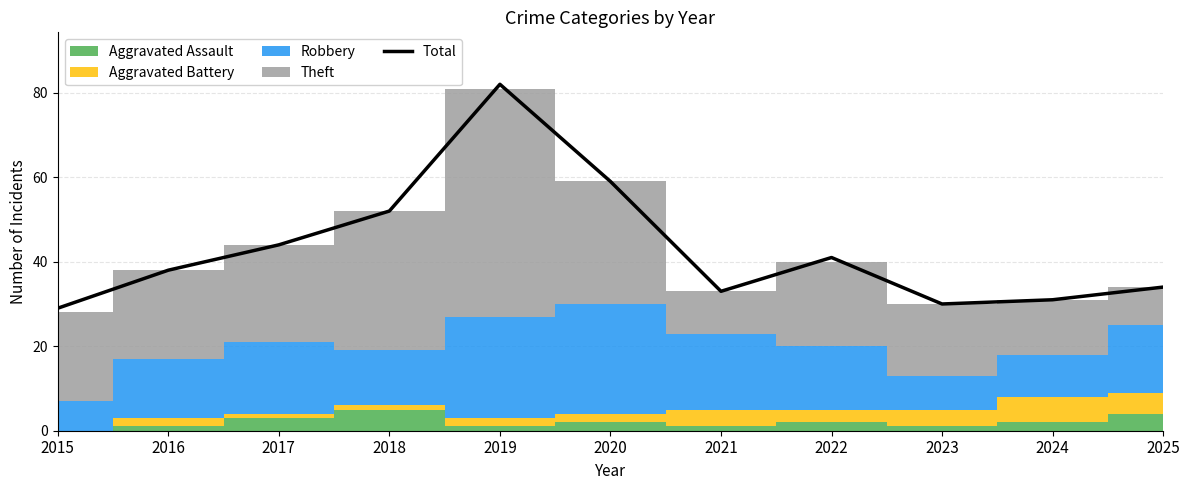

How many lines are shown in the chart?

1